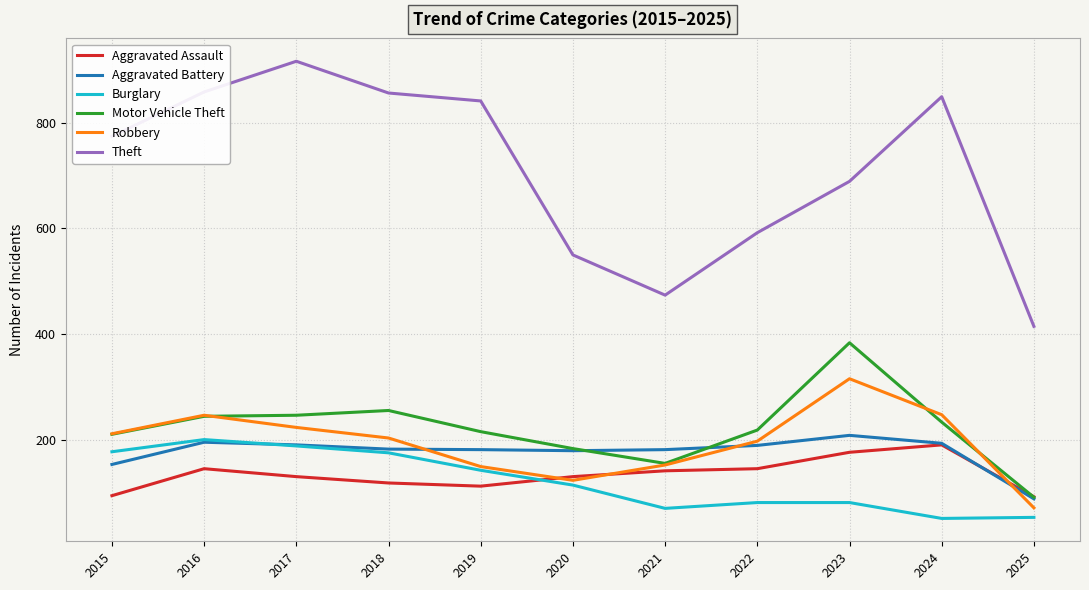

What is the sum of the Aggravated Battery values at 2015 and 2018?

337